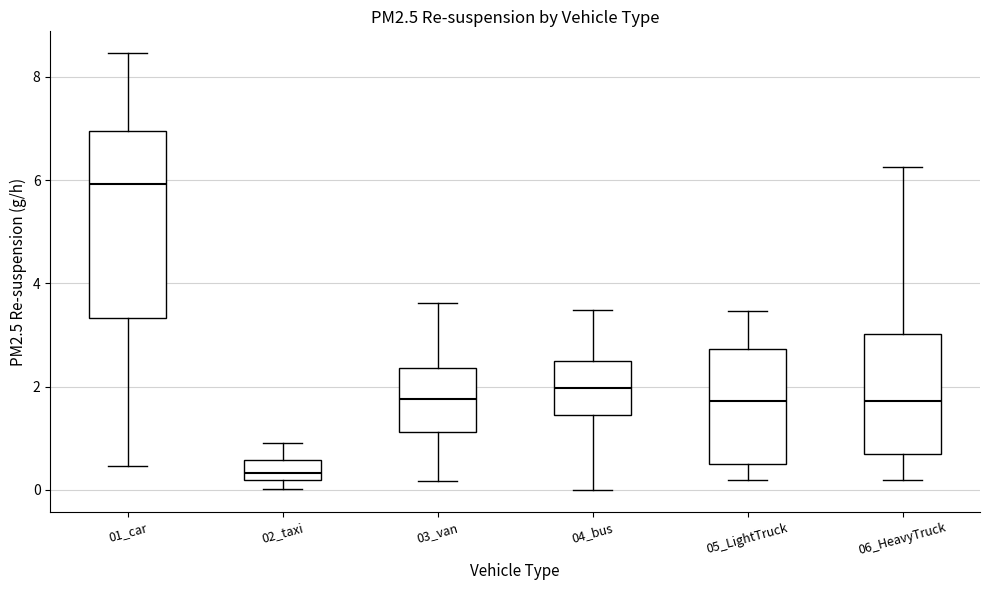

Where is the upper edge of the box for 02_taxi on the y-axis? The values are not printed on the chart, so give them approximately, as read against the axis.

0.6